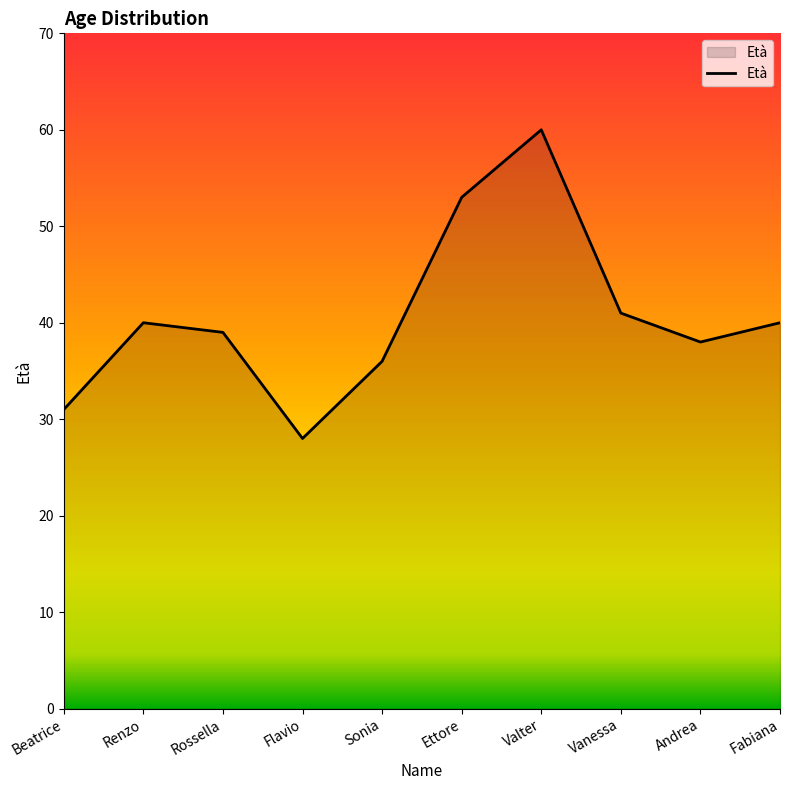

At which category does the data reach its first local peak?

Renzo